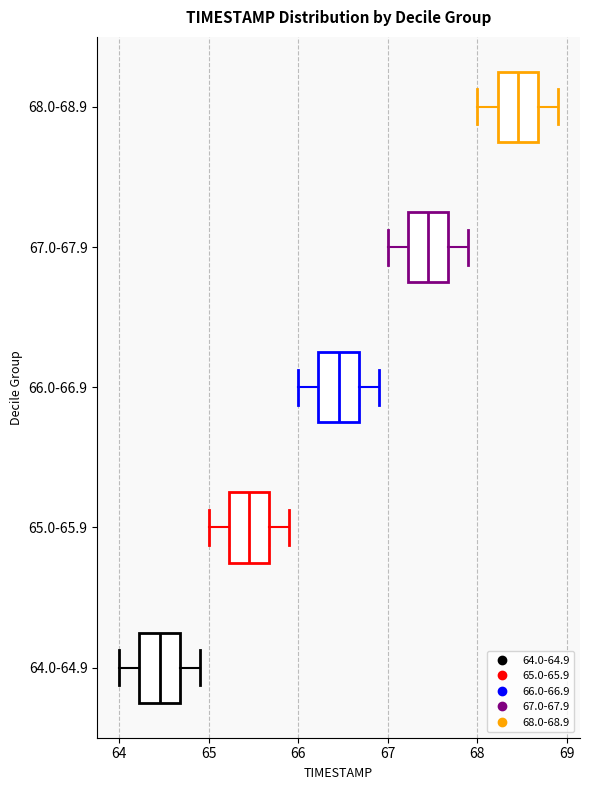

Reading bottom to top, read every box against the x-axis: the position of its median line, the range the box covers, and the ends of its whiskers. The values are not printed on the chart, so give them approximately, as read against the axis.

64.0-64.9: median 64.5, box 64.2 to 64.7, whiskers 64.0 to 64.9
65.0-65.9: median 65.5, box 65.2 to 65.7, whiskers 65.0 to 65.9
66.0-66.9: median 66.5, box 66.2 to 66.7, whiskers 66.0 to 66.9
67.0-67.9: median 67.5, box 67.2 to 67.7, whiskers 67.0 to 67.9
68.0-68.9: median 68.5, box 68.2 to 68.7, whiskers 68.0 to 68.9